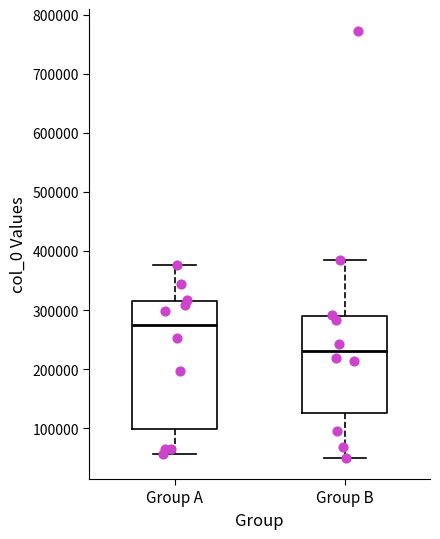

Which box is the tallest, from its lower edge to its upper edge?

Group A